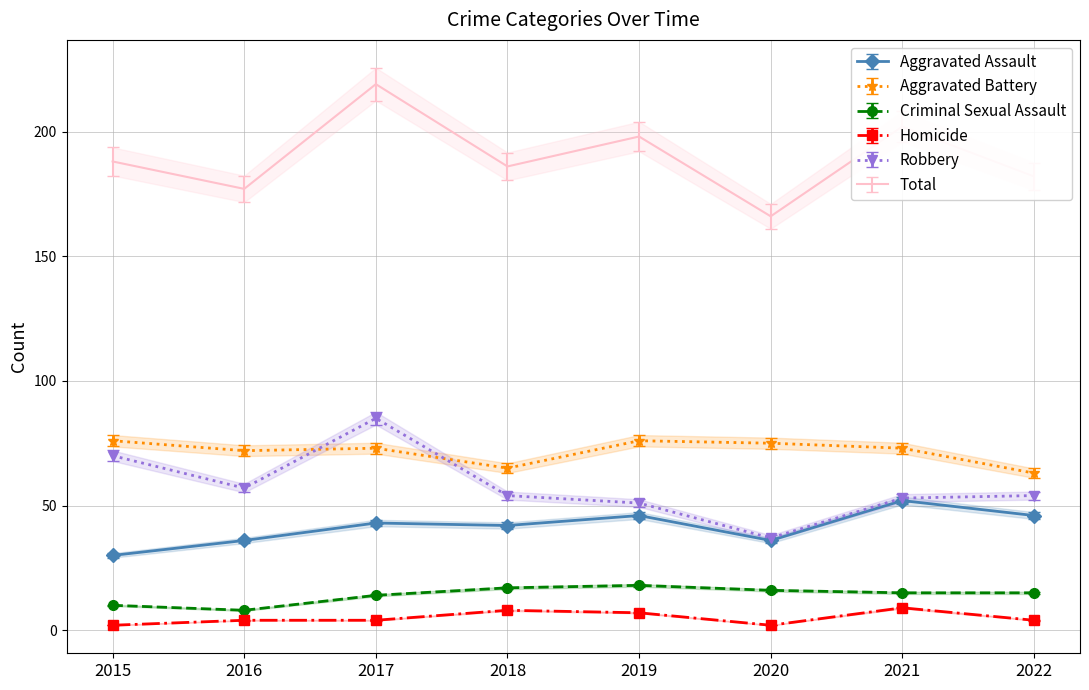

How many data points in Robbery are less than 54?

3